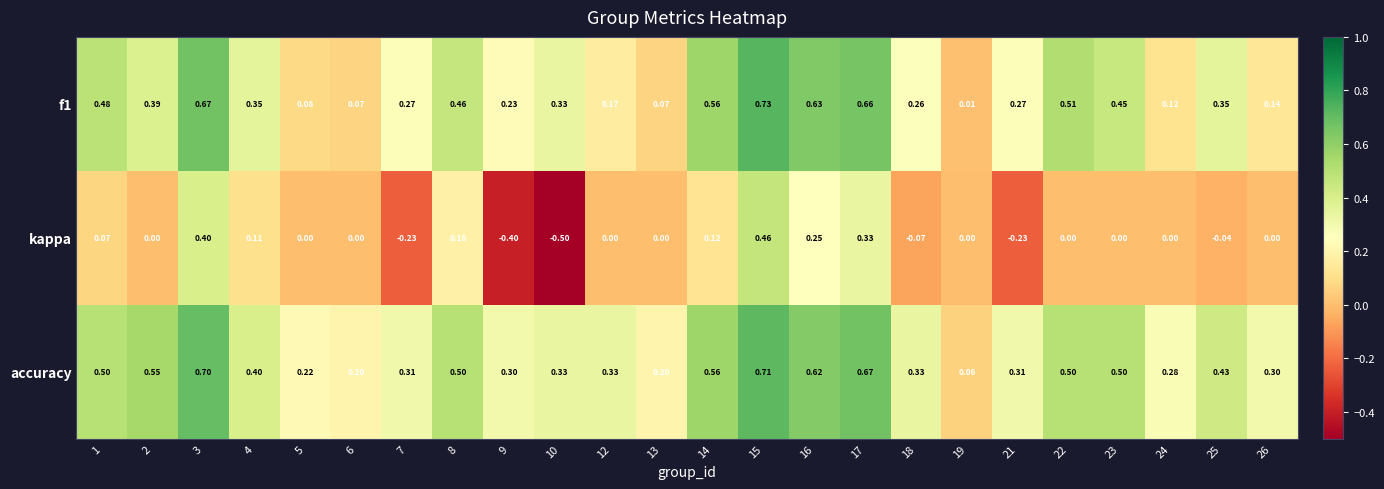

Which series has the widest spread of values?

kappa